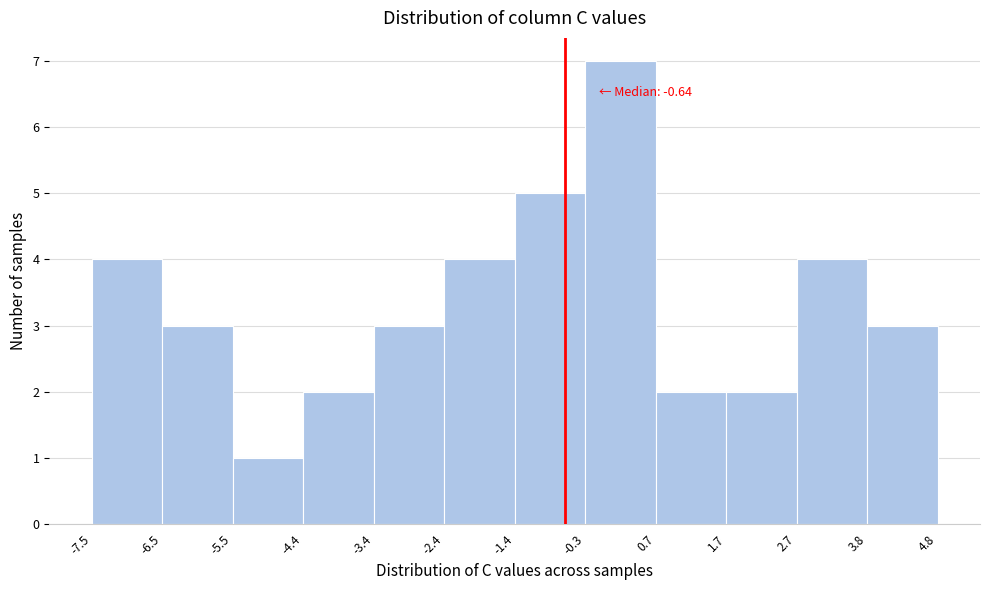

Which range on the x-axis has the tallest bar?

-0.3 to 0.7